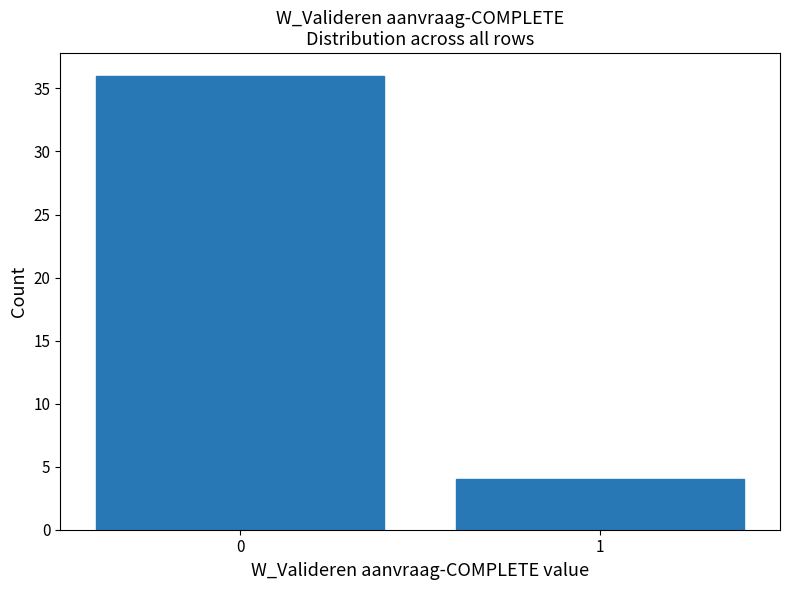

Reading left to right, what are all the values shown in this chart?

0=36	1=4